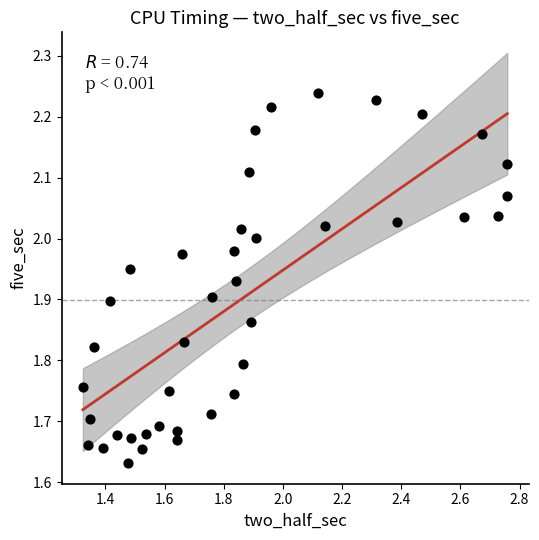

What is the range of X values (max minus min)?

1.4